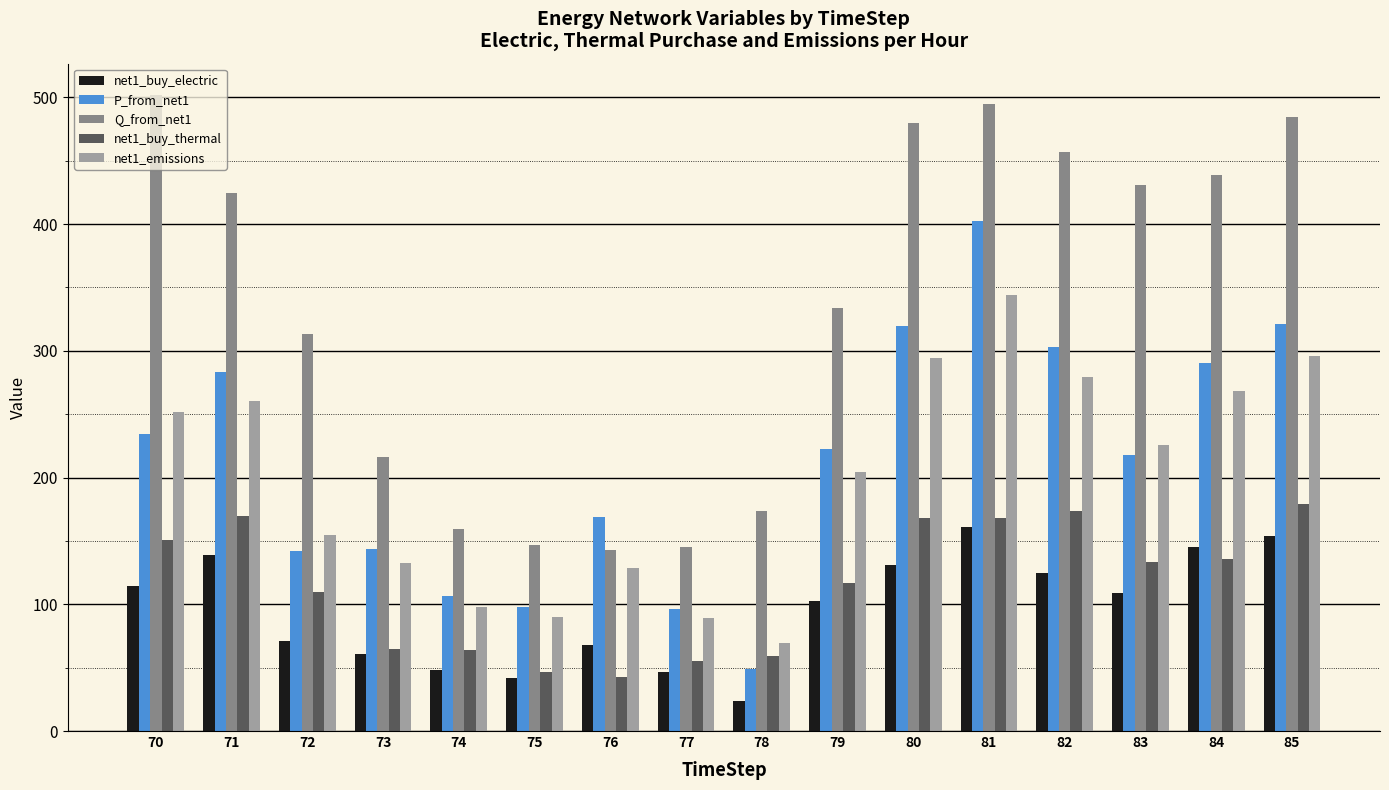

What is the average value of the Q_from_net1 series?

333.7